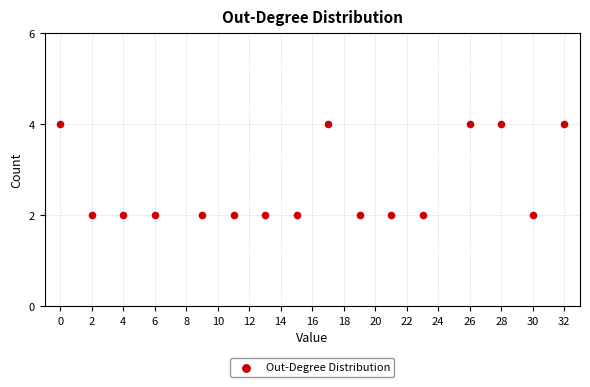

What is the range of X values (max minus min)?

32